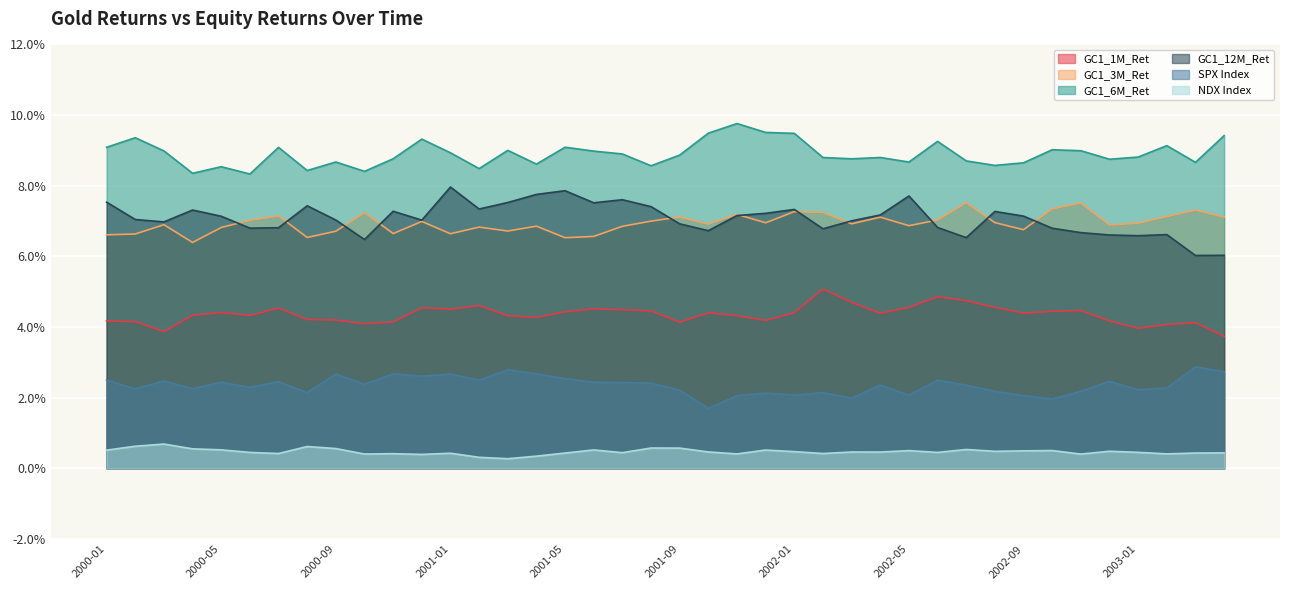

At which label is SPX Index closest to 0?

2001-10